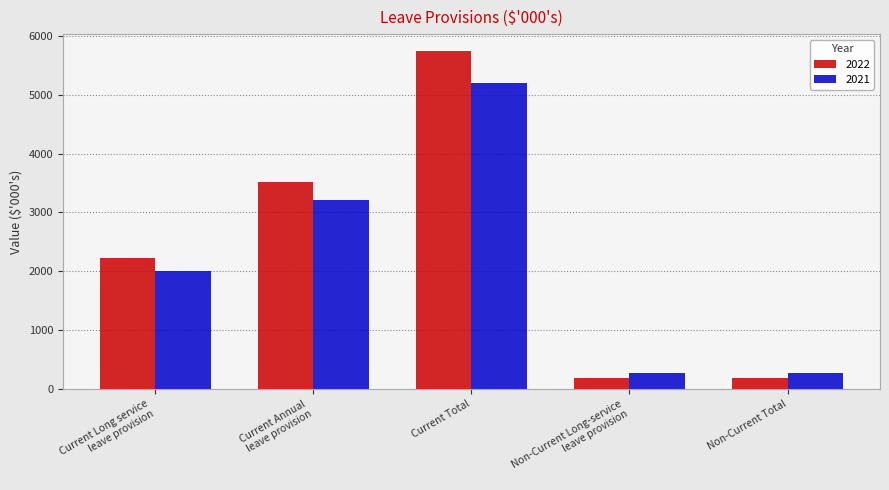

How many bars are there in each group?

2